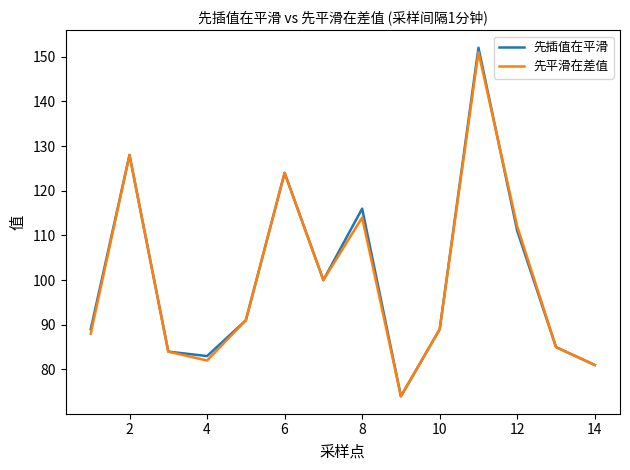

Which series has the widest spread of values?

先插值在平滑